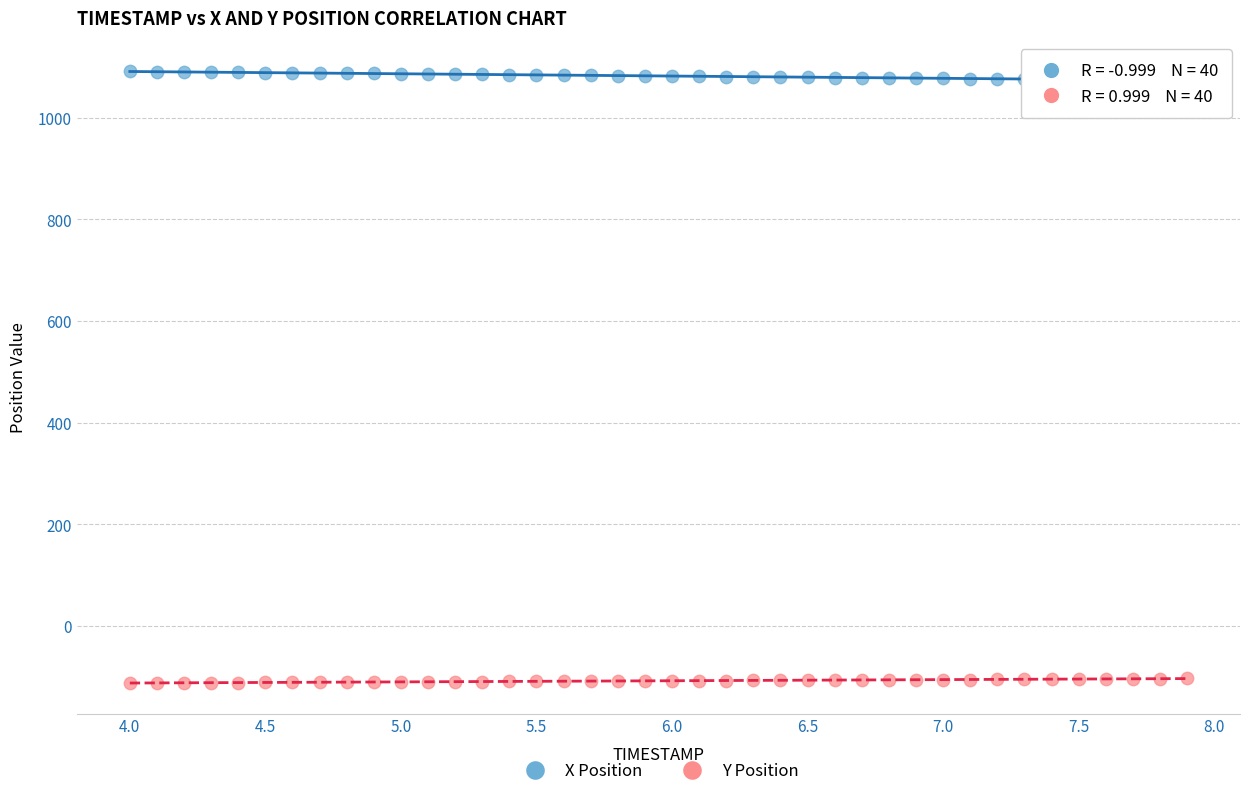

Which series contains the lowest Y value?

Y Position